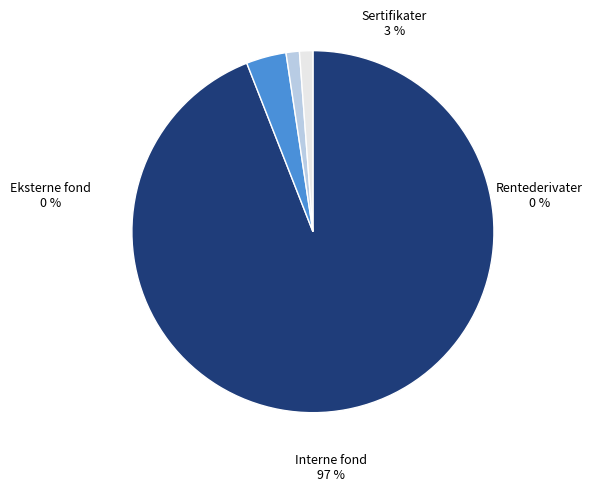

Is it true that 14 is 10% of the pie?

True